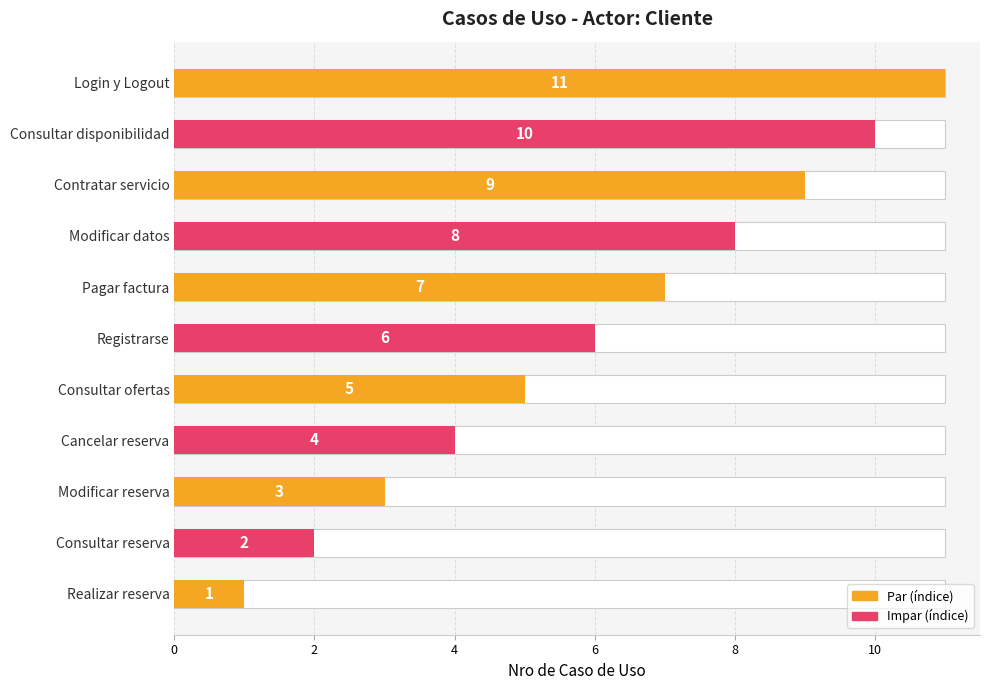

How many values are below 6?

5